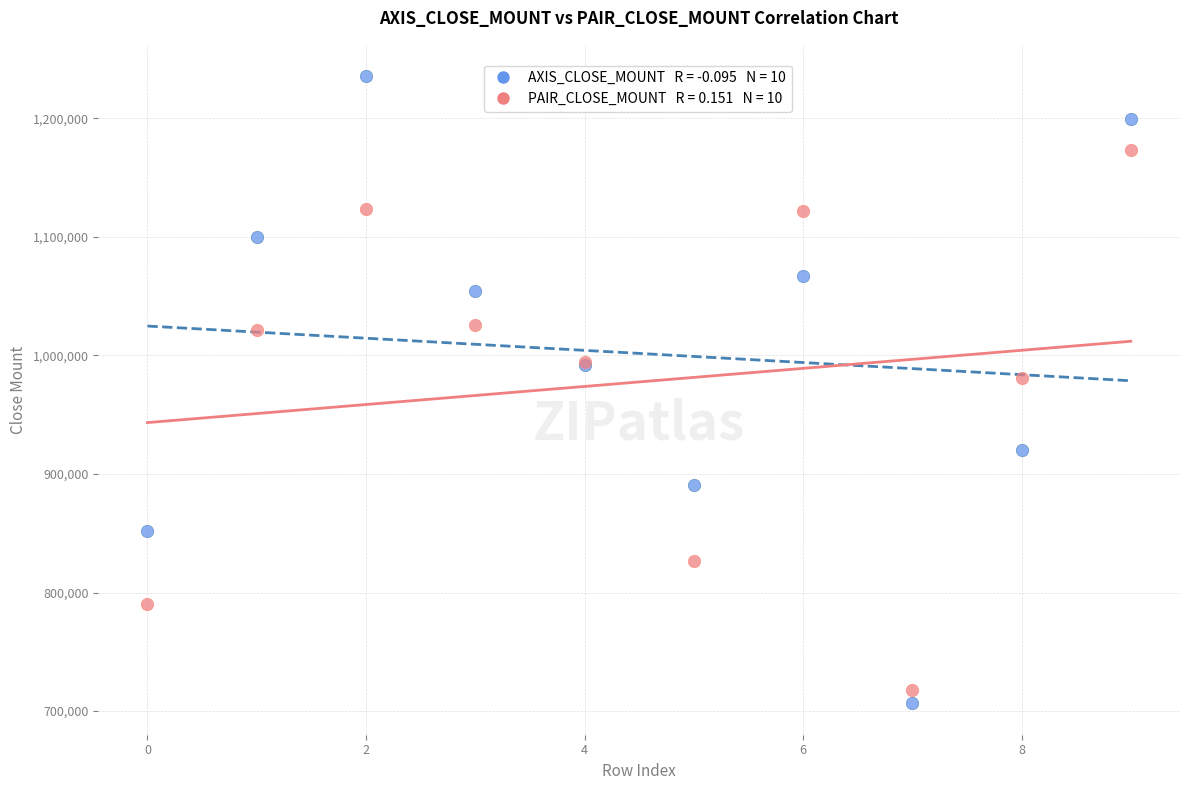

Across all series, what Y value is closest to 971000?

981200